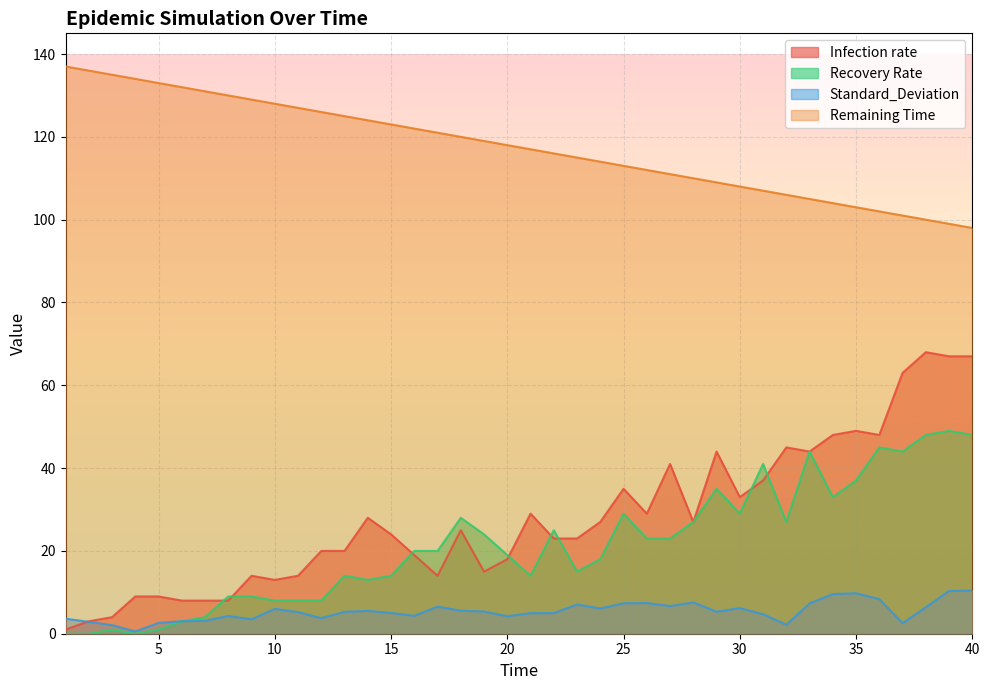

Where is Standard_Deviation nearest to the value 5?

21